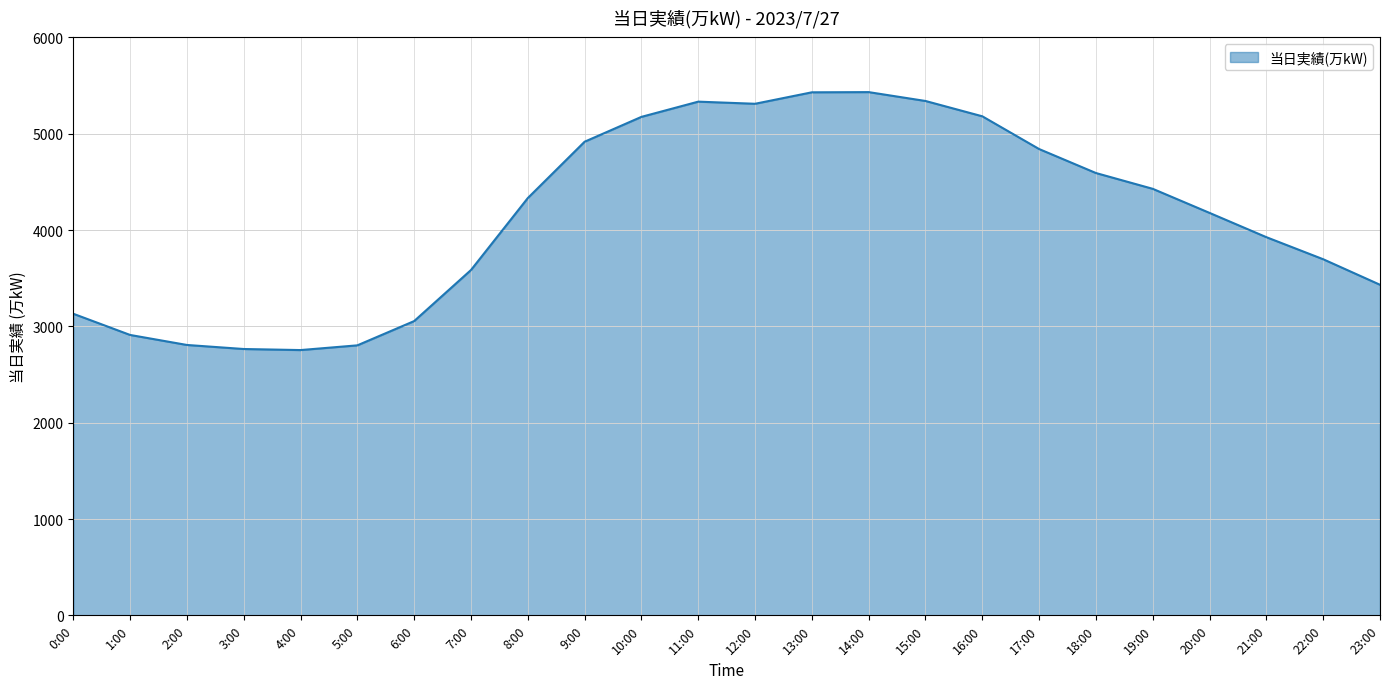

How many categories are shown in the chart?

24